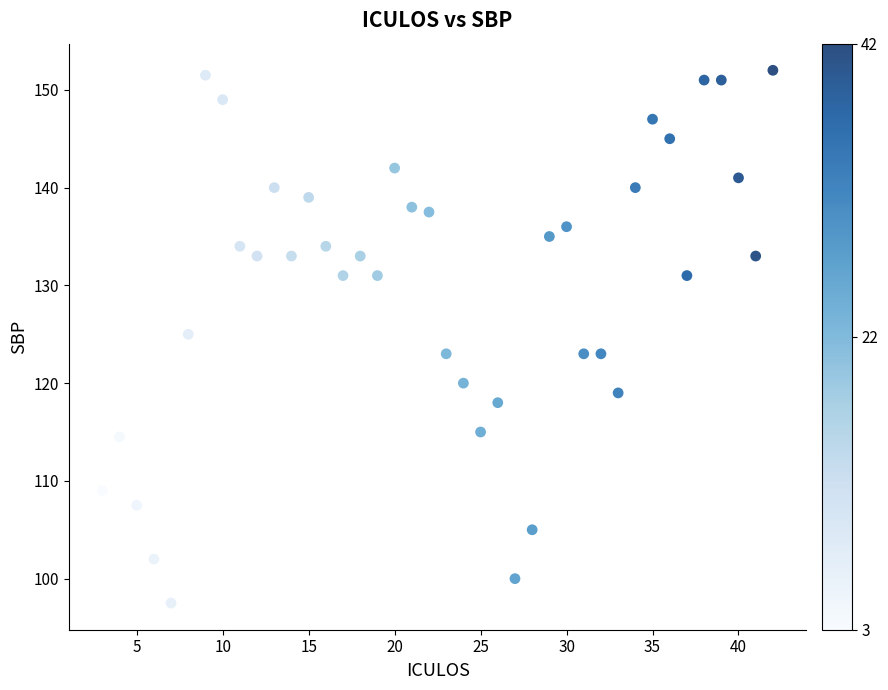

What is the range of Y values (max minus min)?

54.5